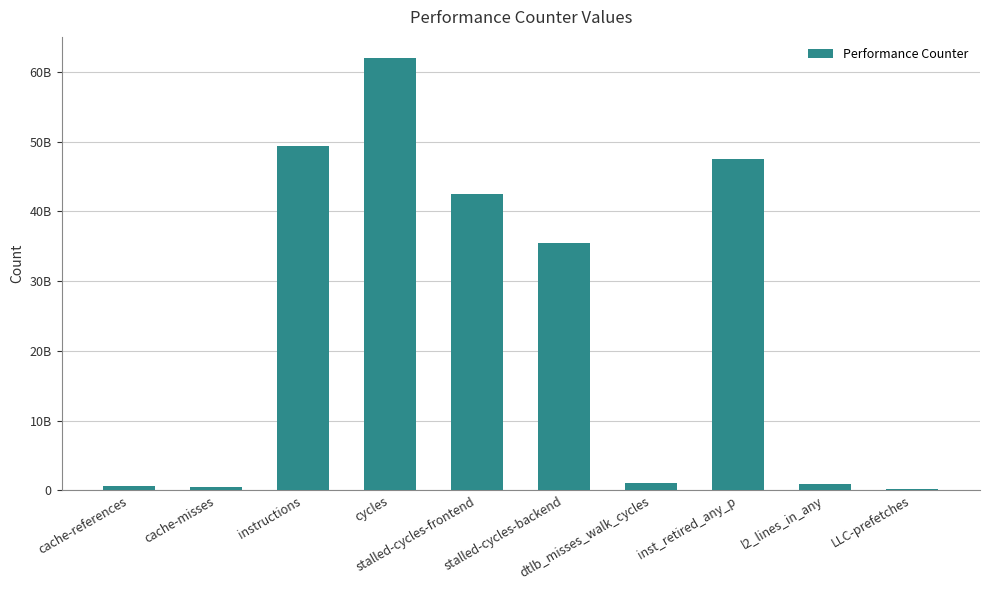

What is the label of the 7th bar from the right?

cycles